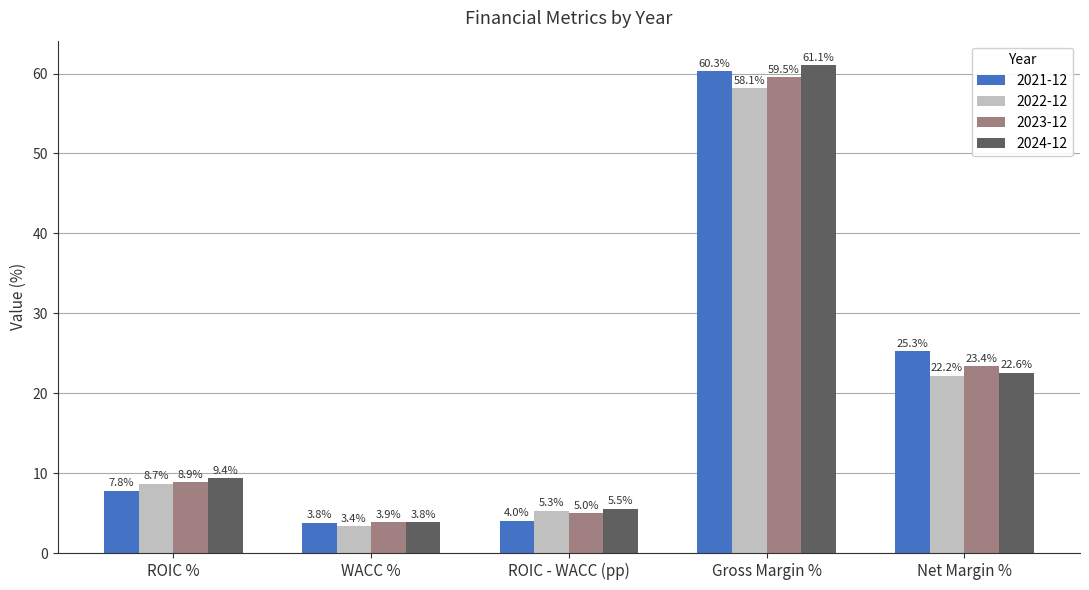

What is the lowest value of the 2023-12 series?

3.9